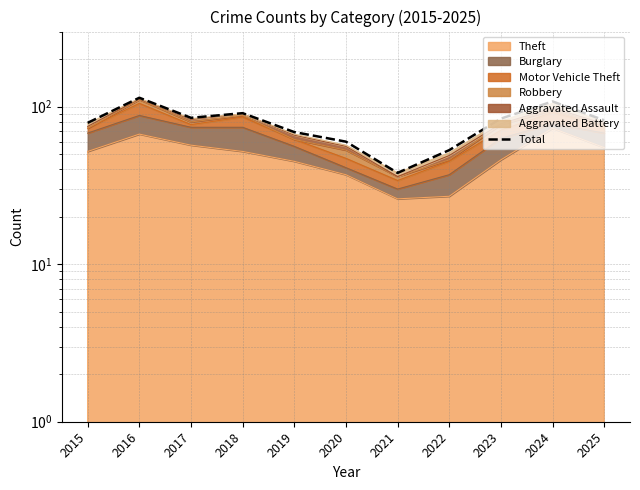

The value at 2020 is 60. True or false?

True